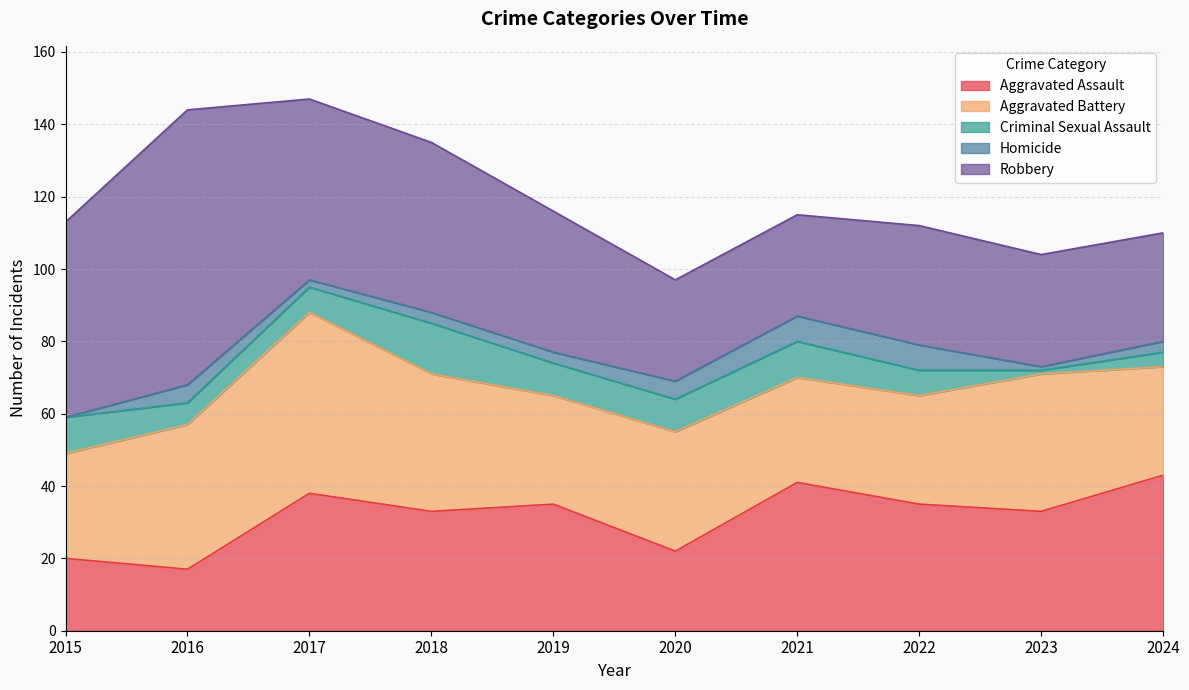

Reading left to right, what are all the values shown in this chart?

Aggravated Assault: 2015=20	2016=17	2017=38	2018=33	2019=35	2020=22	2021=41	2022=35	2023=33	2024=43
Aggravated Battery: 2015=29	2016=40	2017=50	2018=38	2019=30	2020=33	2021=29	2022=30	2023=38	2024=30
Criminal Sexual Assault: 2015=10	2016=6	2017=7	2018=14	2019=9	2020=9	2021=10	2022=7	2023=1	2024=4
Homicide: 2015=0	2016=5	2017=2	2018=3	2019=3	2020=5	2021=7	2022=7	2023=1	2024=3
Robbery: 2015=54	2016=76	2017=50	2018=47	2019=39	2020=28	2021=28	2022=33	2023=31	2024=30